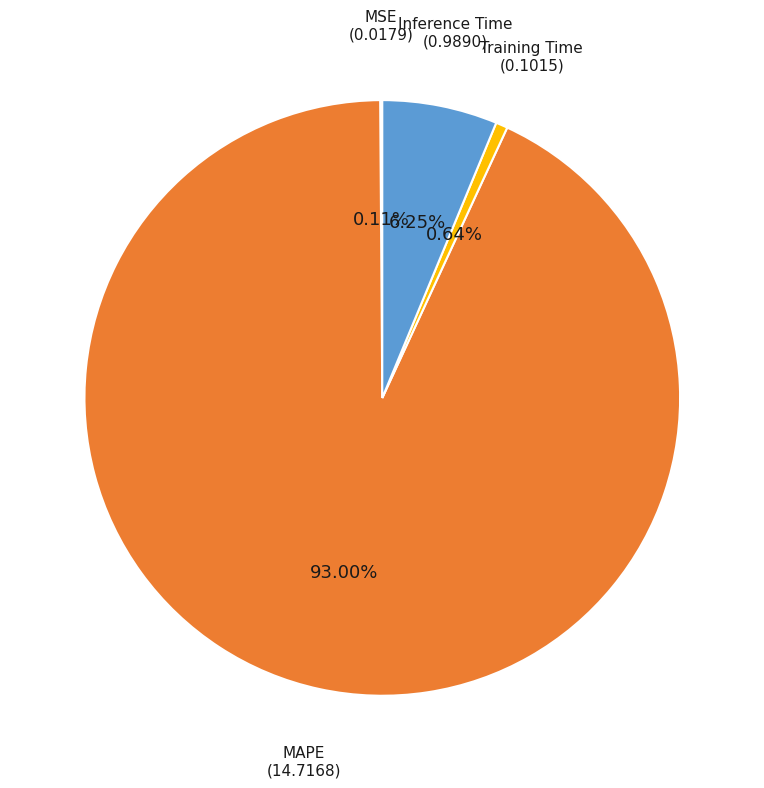

Between MAPE and Training Time, which is larger?

MAPE